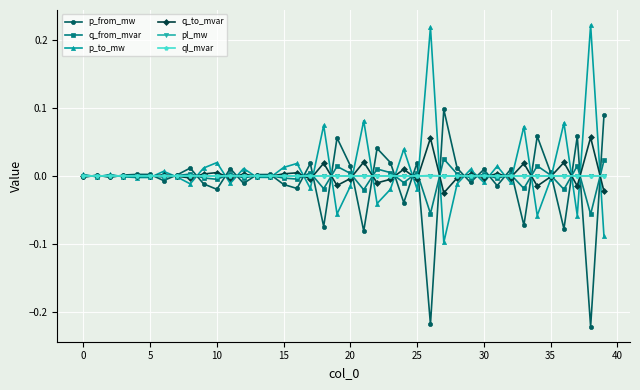

True or false: ql_mvar has more than 2 points higher than both neighbors.

True